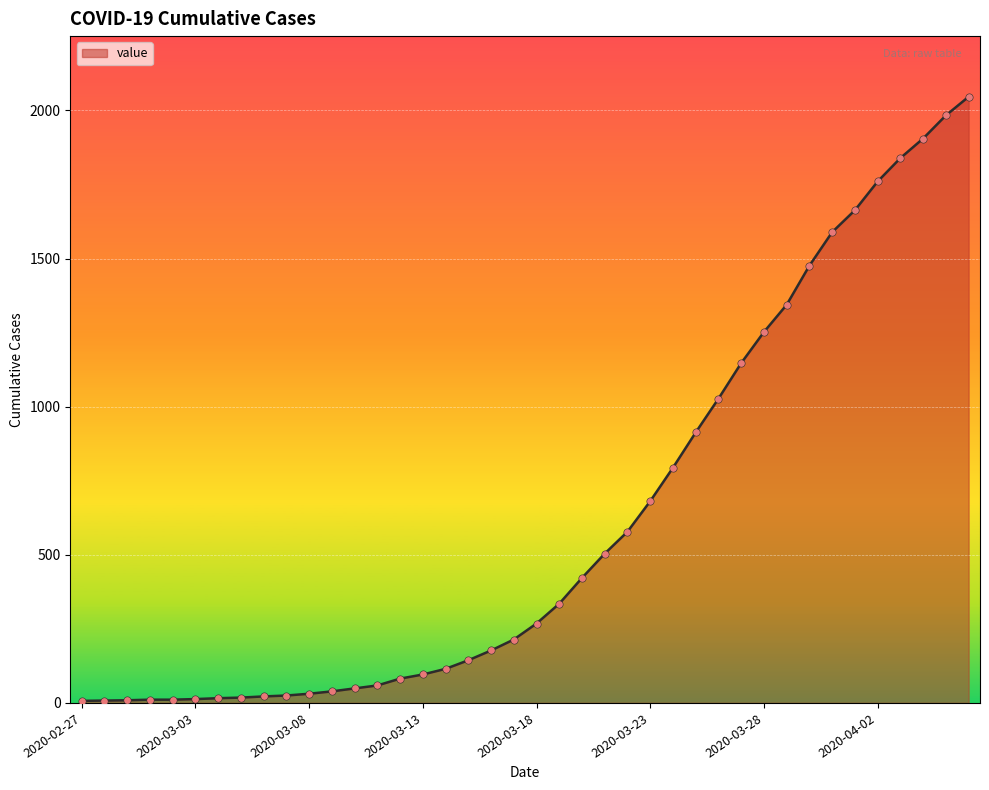

What is the maximum value shown in the chart?

2046